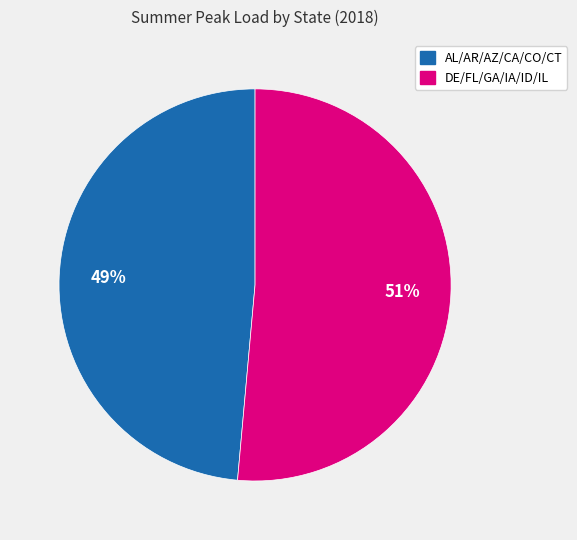

To the nearest percent, what is the average slice percentage?

50%